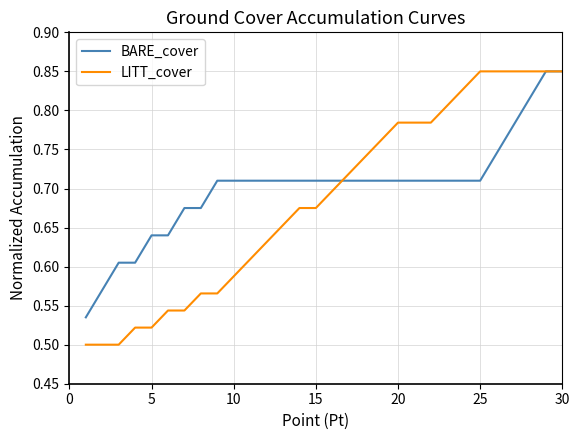

Which series has the widest spread of values?

LITT_cover